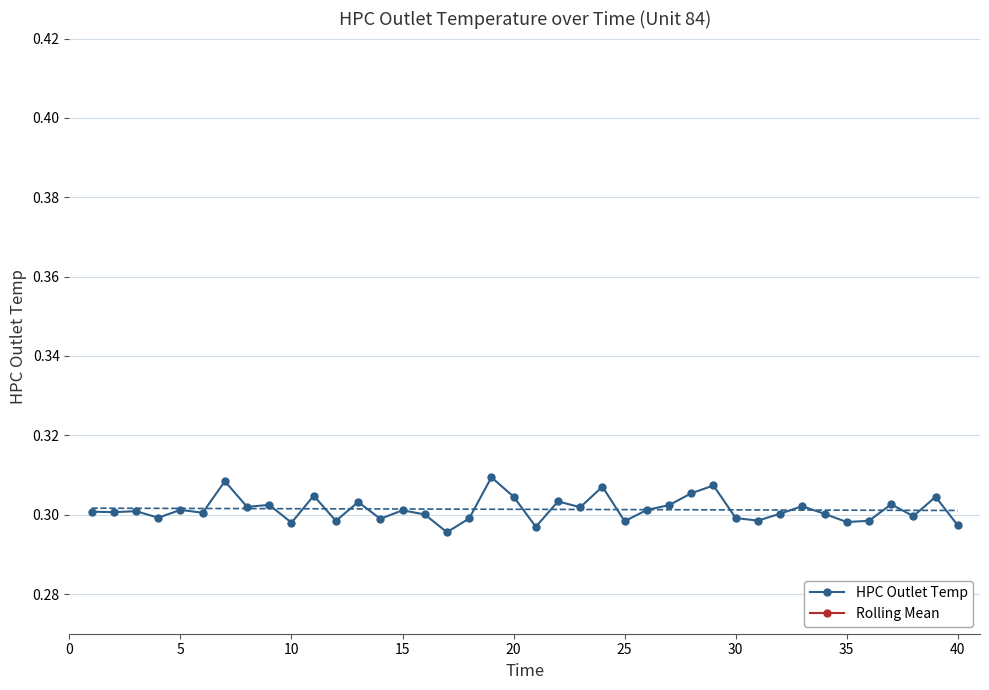

Which series has the largest total across all categories?

HPC Outlet Temp